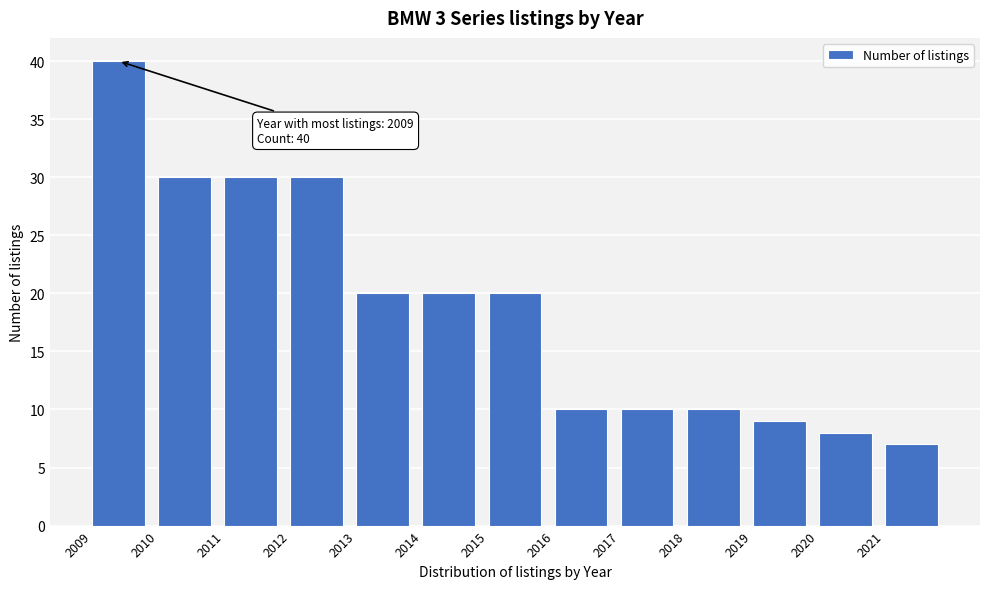

Over which range of the x-axis is the bar tallest?

2009 to 2010